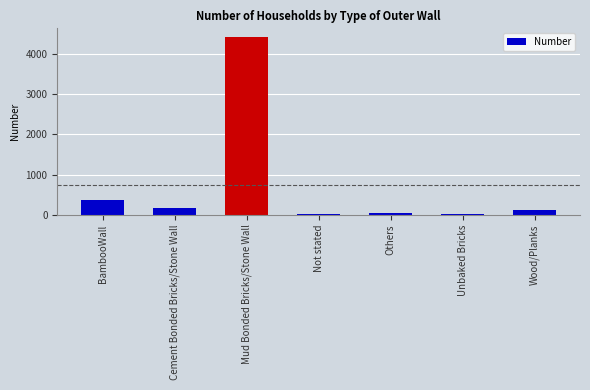

Are the bars grouped side by side (vs. stacked)?

No